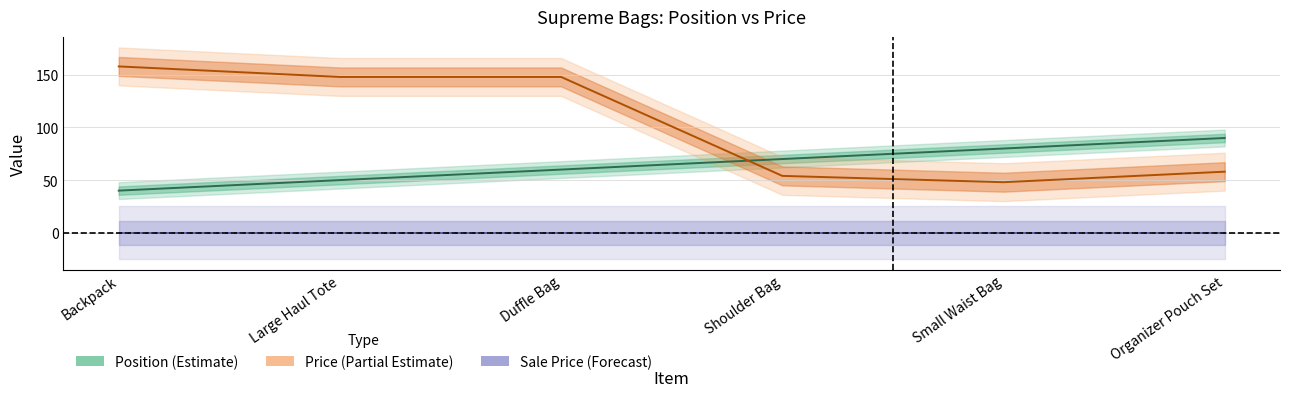

At which category does the chart reach its minimum across all series?

Backpack